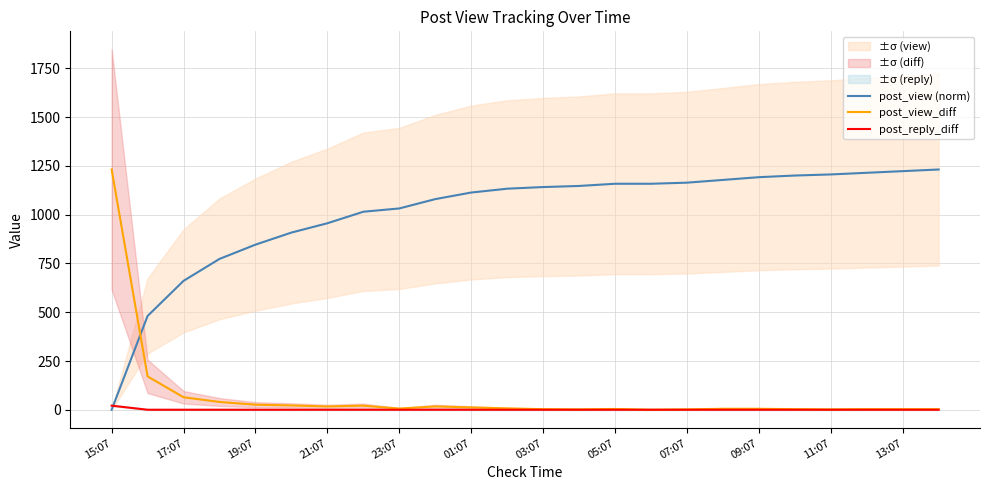

The value of post_view (norm) at 07:07 is 1868.8. True or false?

False